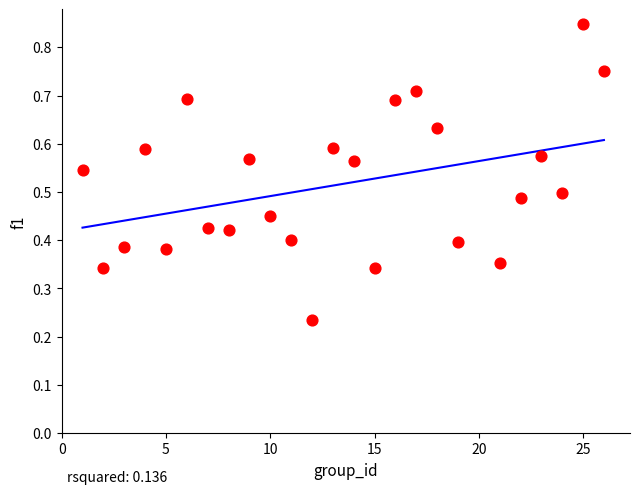

What is the range of X values (max minus min)?

25.0